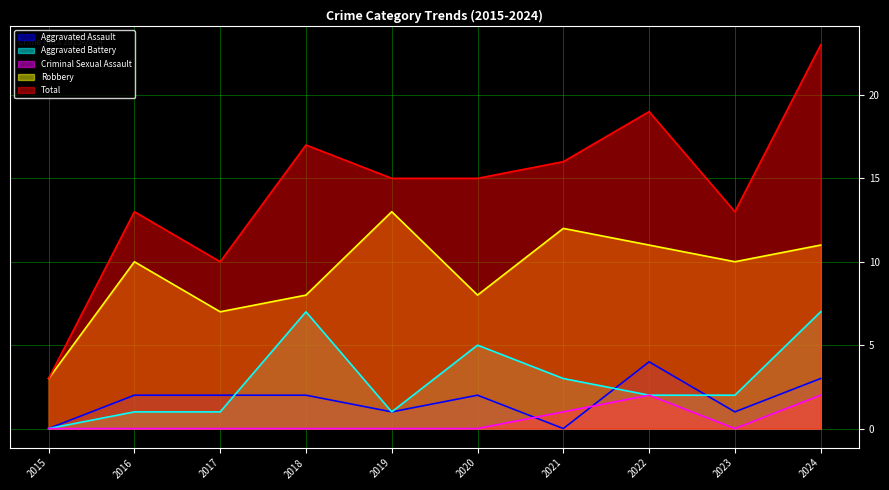

List the labels in order of Aggravated Battery value, largest first.

2018, 2024, 2020, 2021, 2022, 2023, 2016, 2017, 2019, 2015